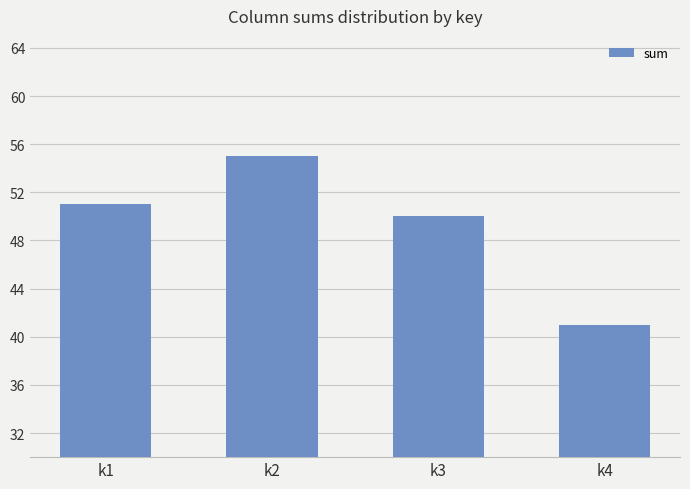

What is the value of the 3rd bar from the left?

50